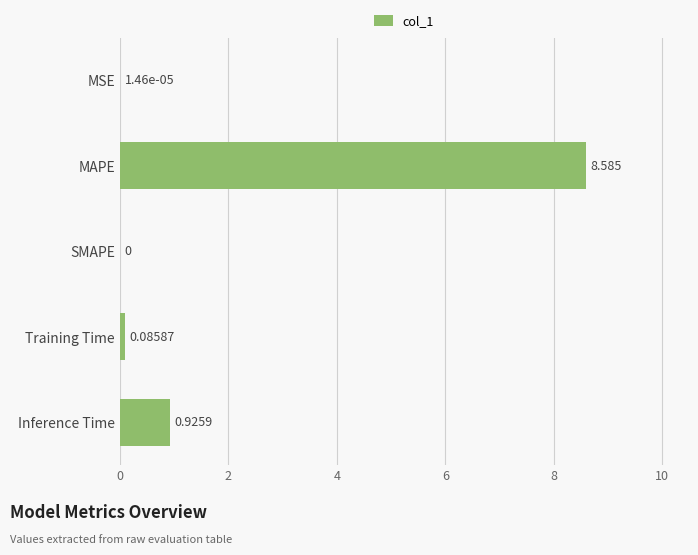

What is the sum of all values?

9.6